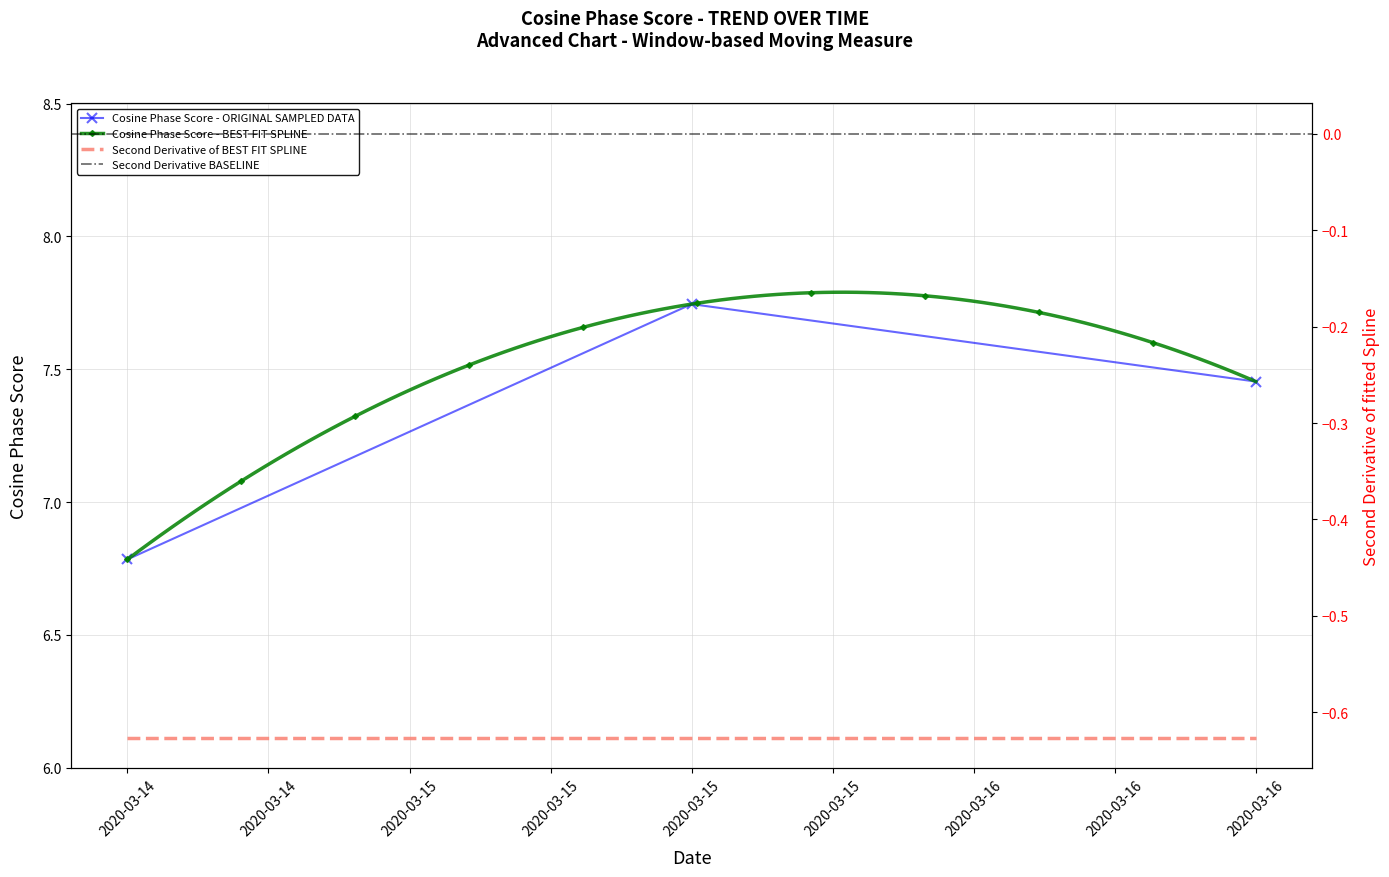

What is the lowest value of the Cosine Phase Score - ORIGINAL SAMPLED DATA series?

6.8